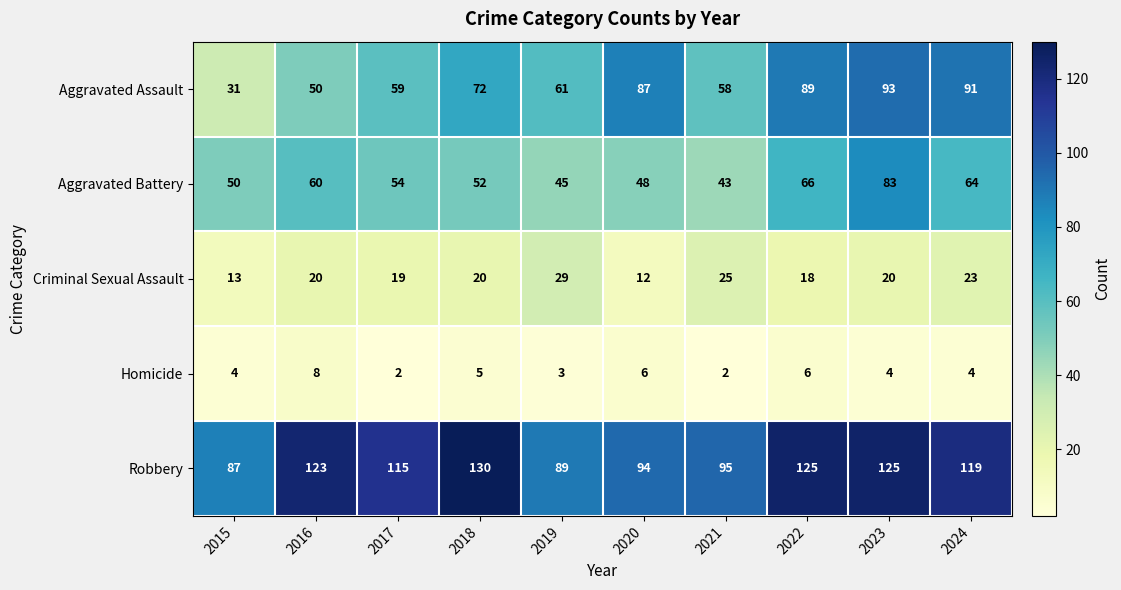

Where does the Robbery series first go above 119?

2016